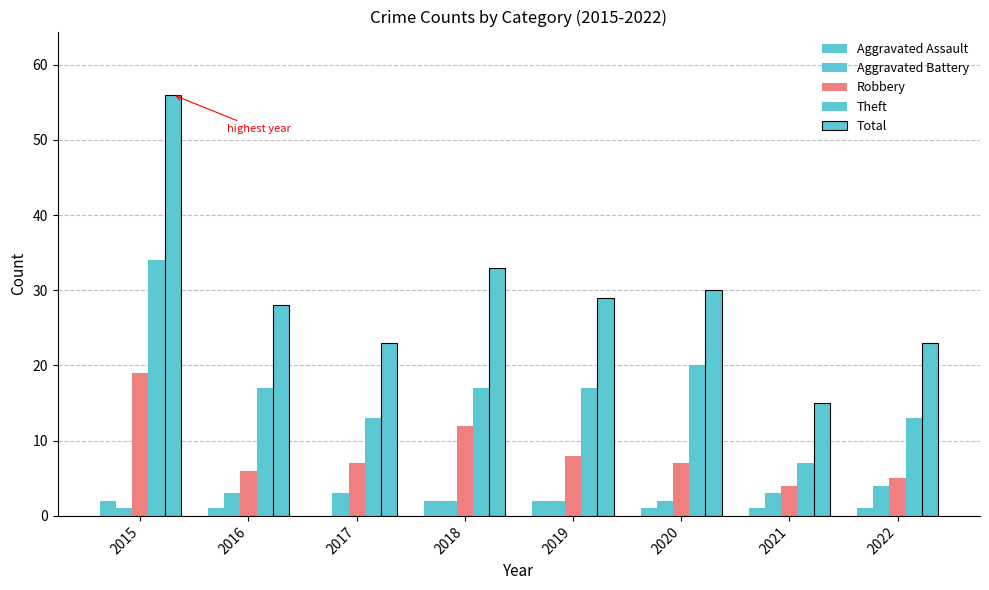

List the series in order of their peak value, lowest first.

Aggravated Assault, Aggravated Battery, Robbery, Theft, Total